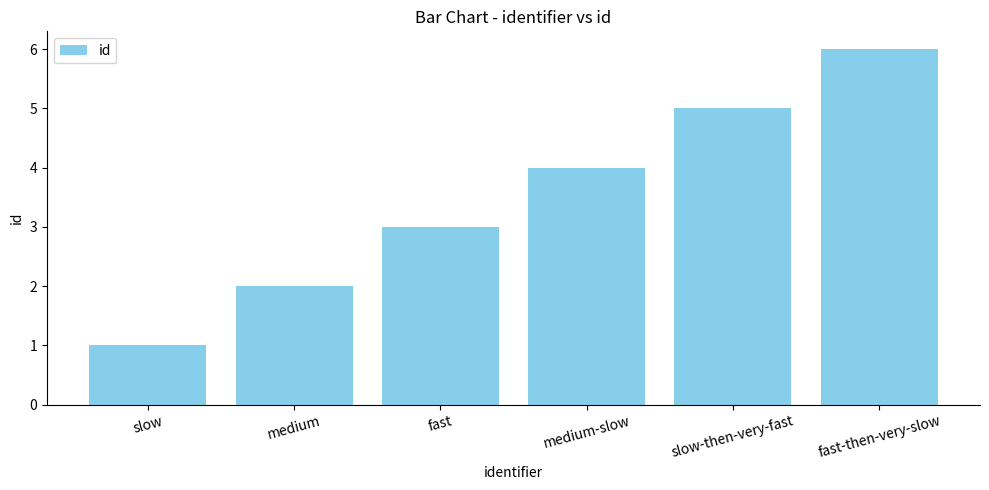

Are the bars horizontal?

No